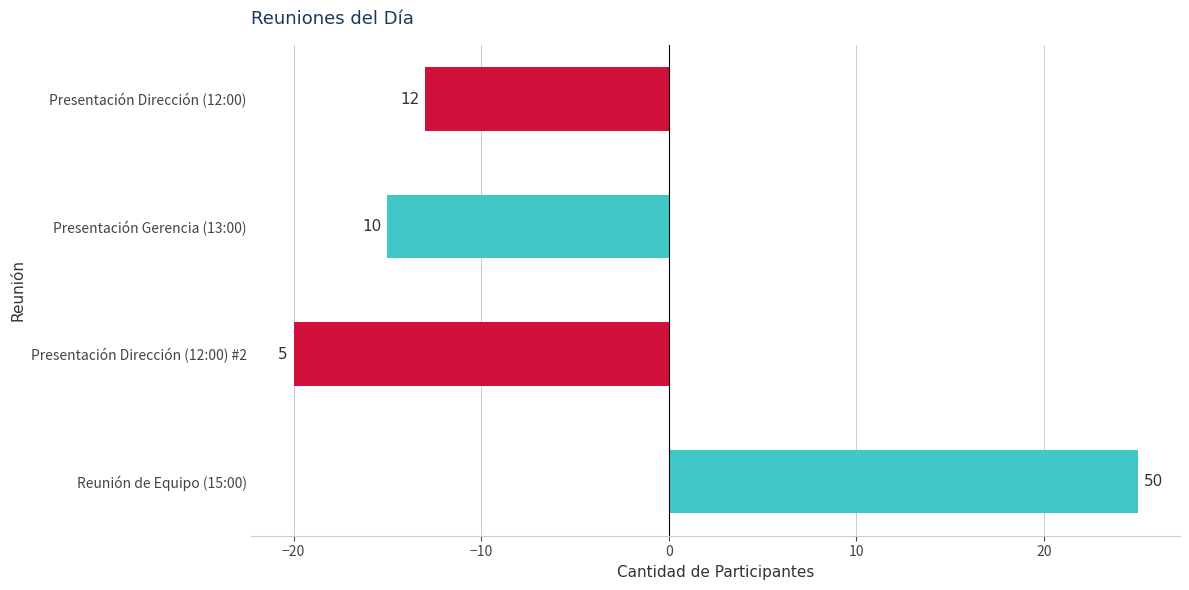

How many bars are there in total?

4